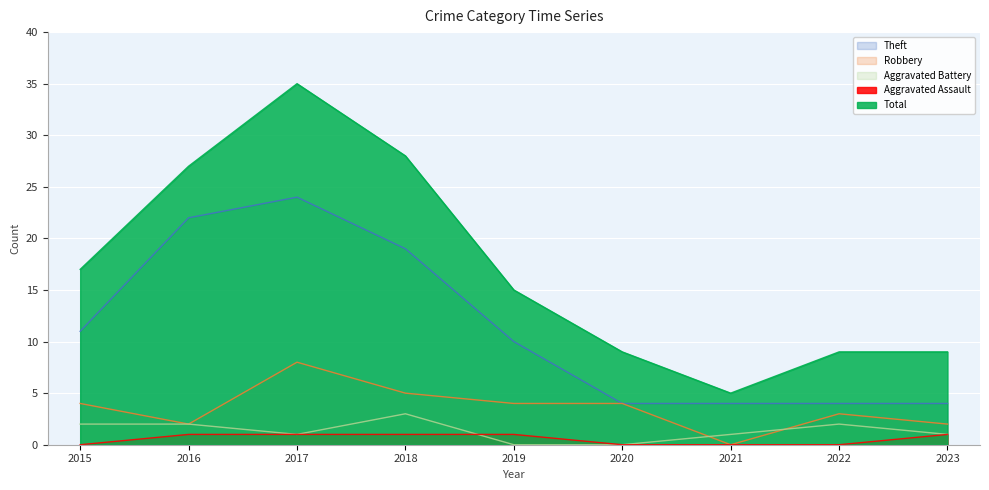

Which series has the largest total across all categories?

Total